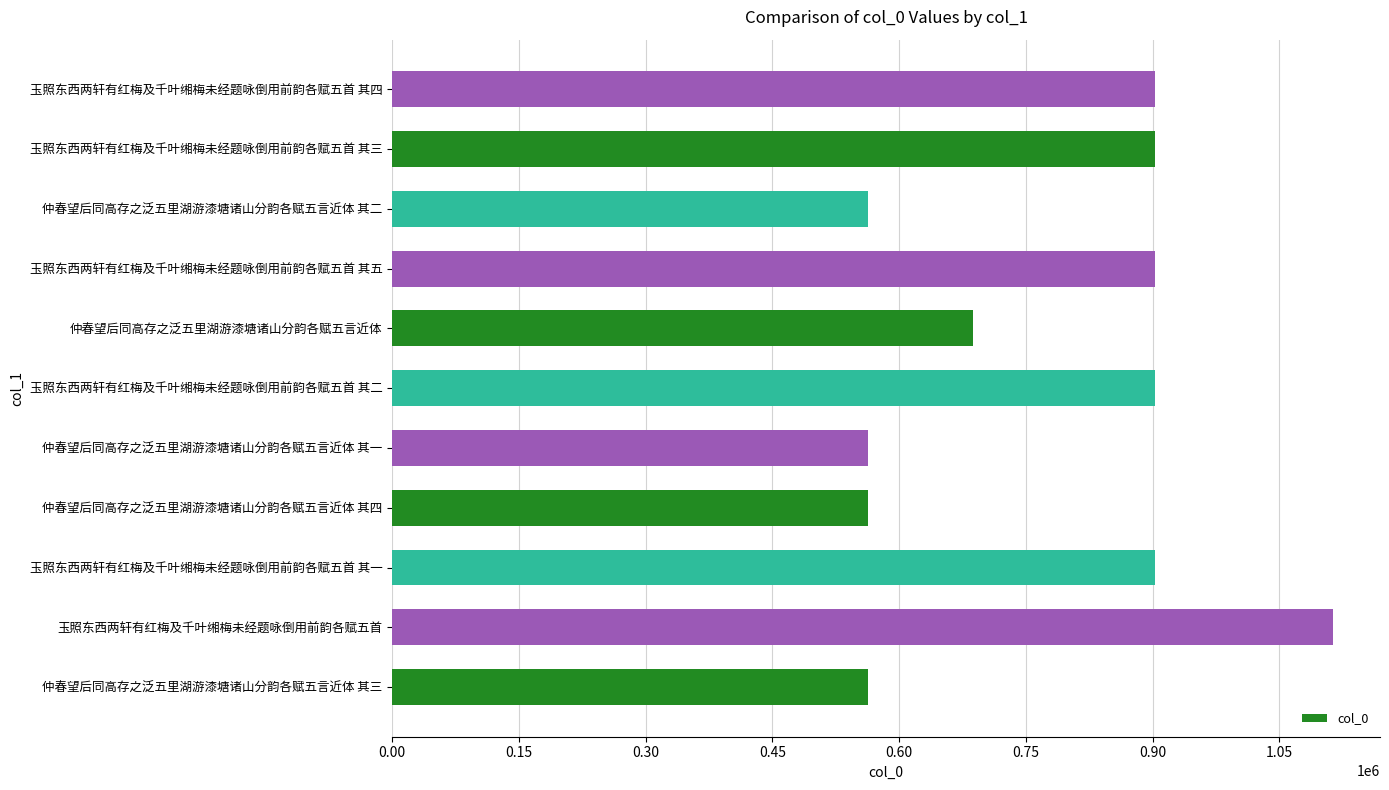

The value at 仲春望后同高存之泛五里湖游漆塘诸山分韵各赋五言近体 其二 is 894592. True or false?

False